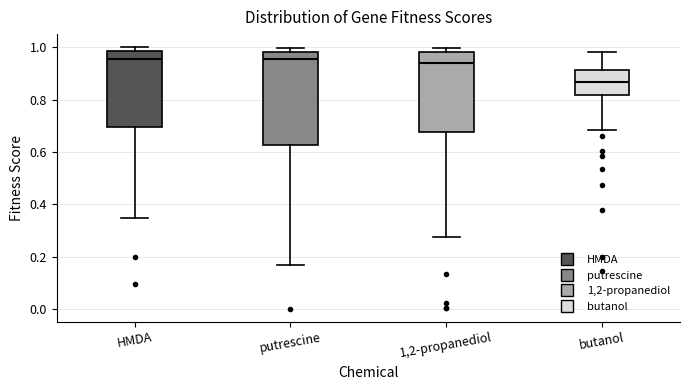

Reading left to right, transcribe this box plot: for each box, give where its median line is, the range the box spans, and where its two whiskers end, as read against the y-axis. The values are not printed on the chart, so give them approximately, as read against the axis.

HMDA: median 0.96, box 0.70 to 0.98, whiskers 0.34 to 1.00
putrescine: median 0.96, box 0.62 to 0.98, whiskers 0.16 to 1.00
1,2-propanediol: median 0.94, box 0.68 to 0.98, whiskers 0.28 to 1.00
butanol: median 0.86, box 0.82 to 0.92, whiskers 0.68 to 0.98